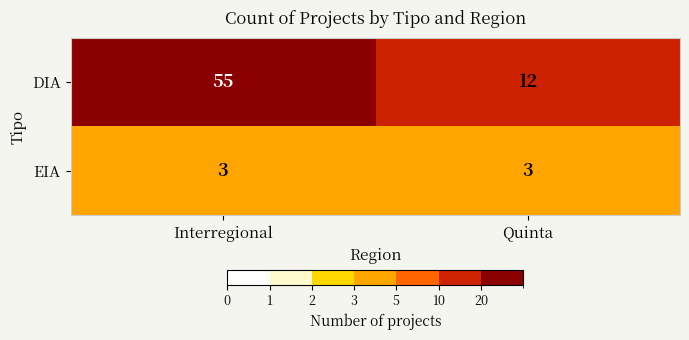

Which series changed the most between Interregional and Quinta?

DIA